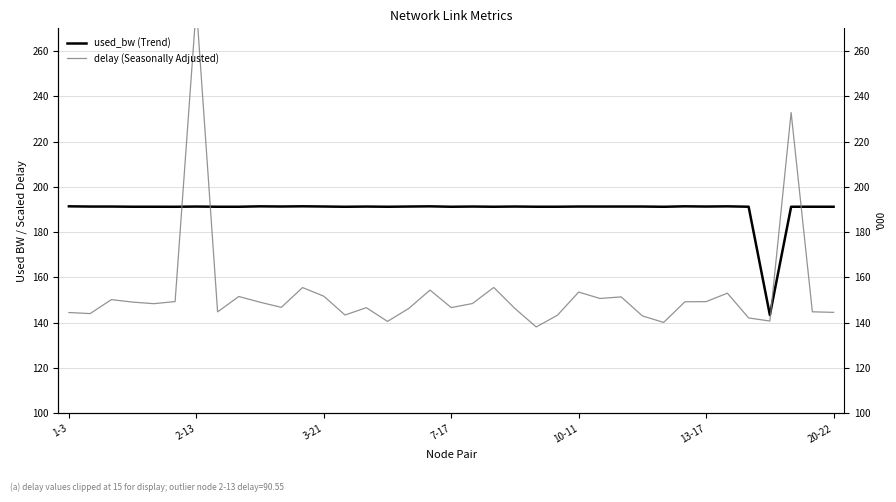

List the series in order of their overall mean, lowest first.

delay (Seasonally Adjusted), used_bw (Trend)